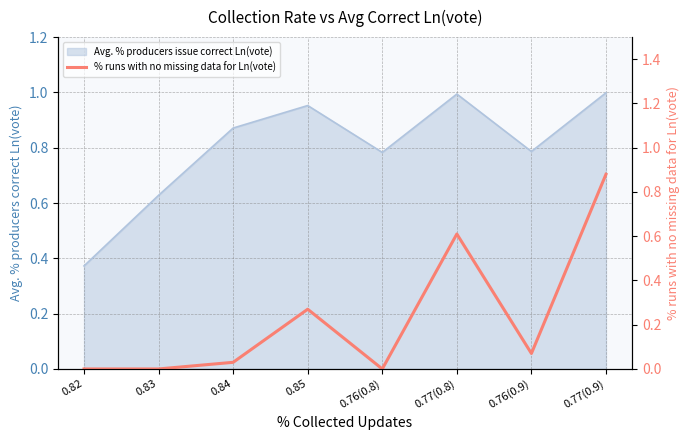

How many values exceed 0?

5